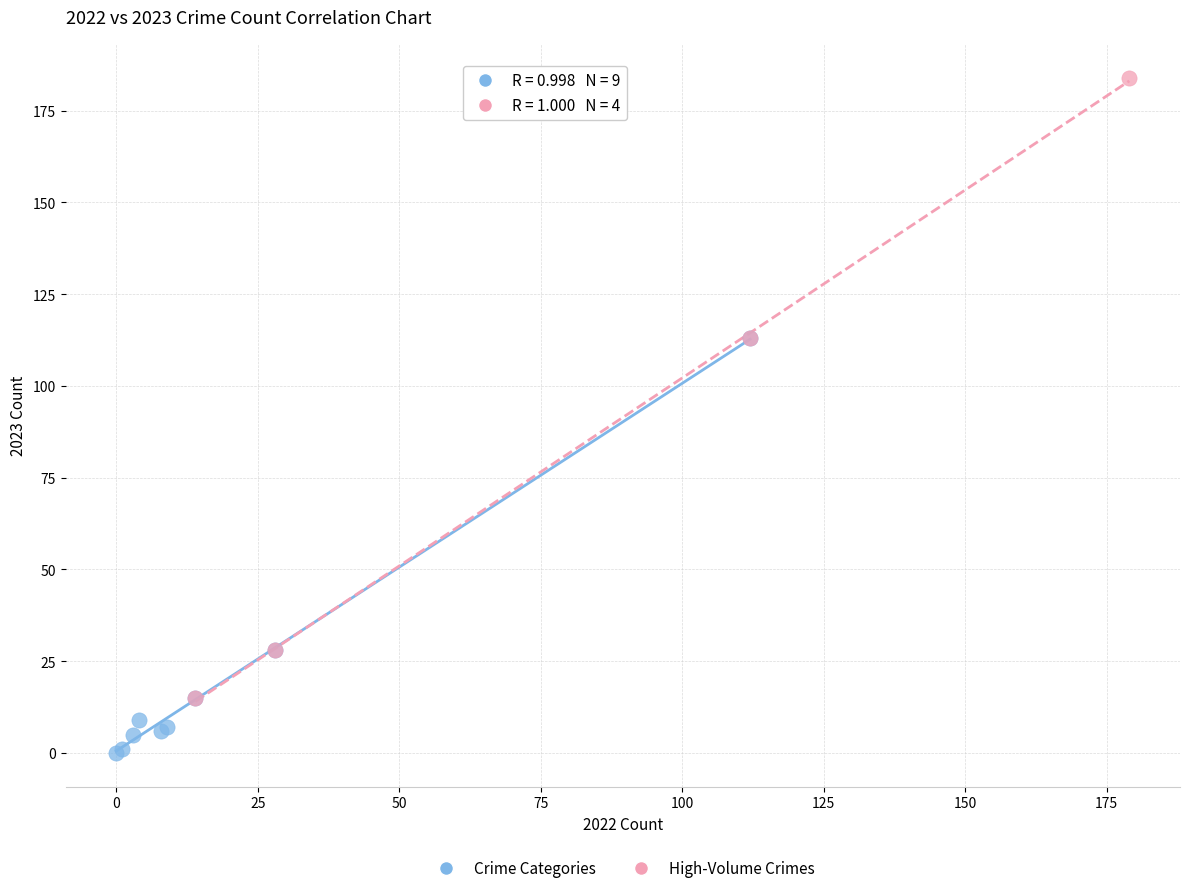

Which series has the widest spread of Y values?

High-Volume Crimes